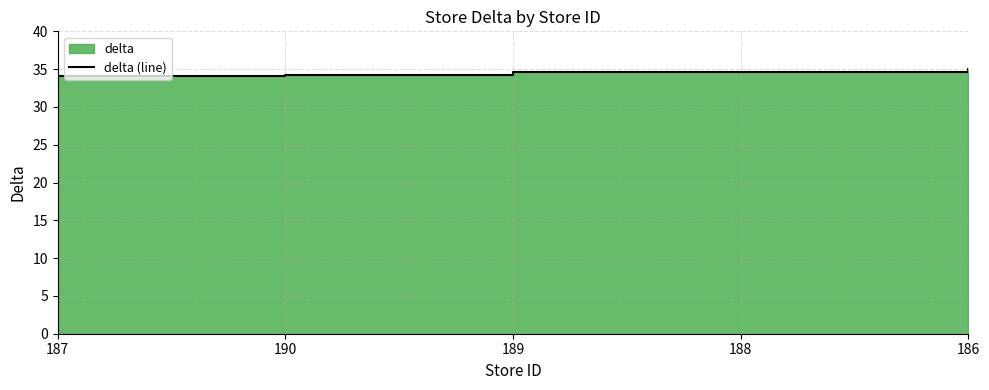

The chart shows a value of 34.6 at 188. True or false?

True